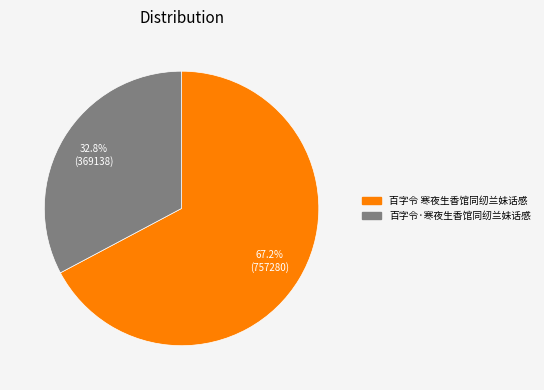

Which has a higher value, 百字令 寒夜生香馆同纫兰妹话感 or 百字令·寒夜生香馆同纫兰妹话感?

百字令 寒夜生香馆同纫兰妹话感